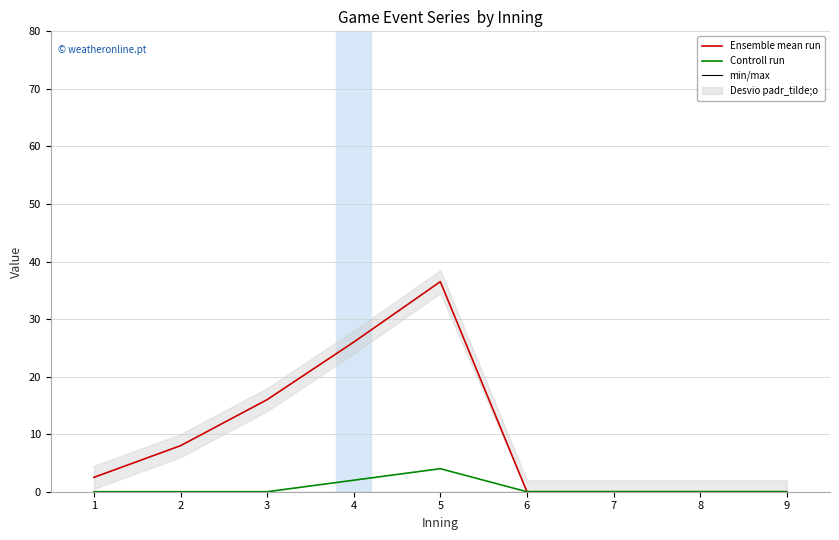

The value of Controll run at 8 is 2.8. True or false?

False